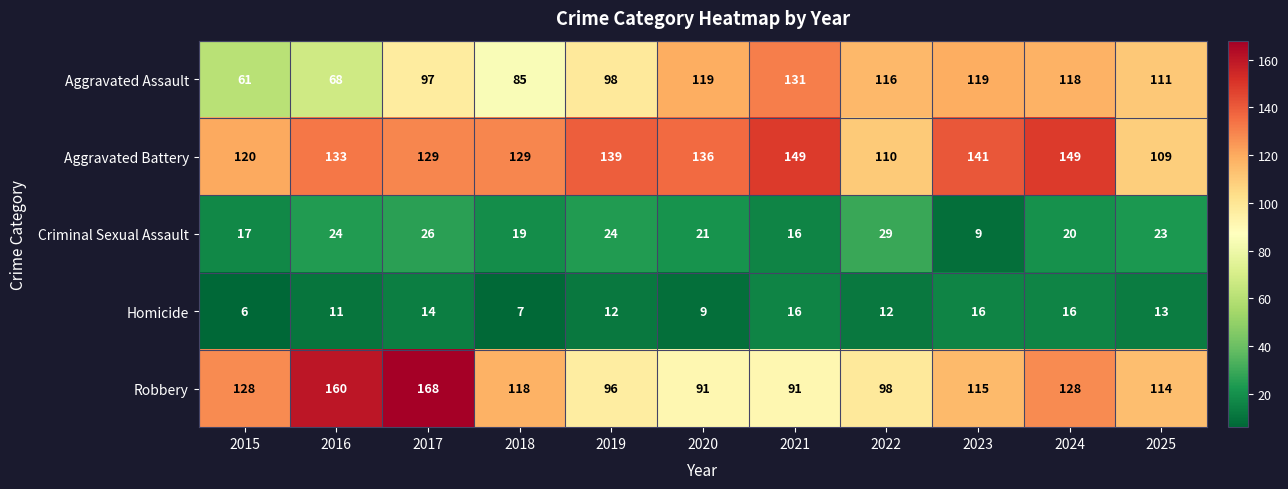

Which series has the largest total across all categories?

Aggravated Battery